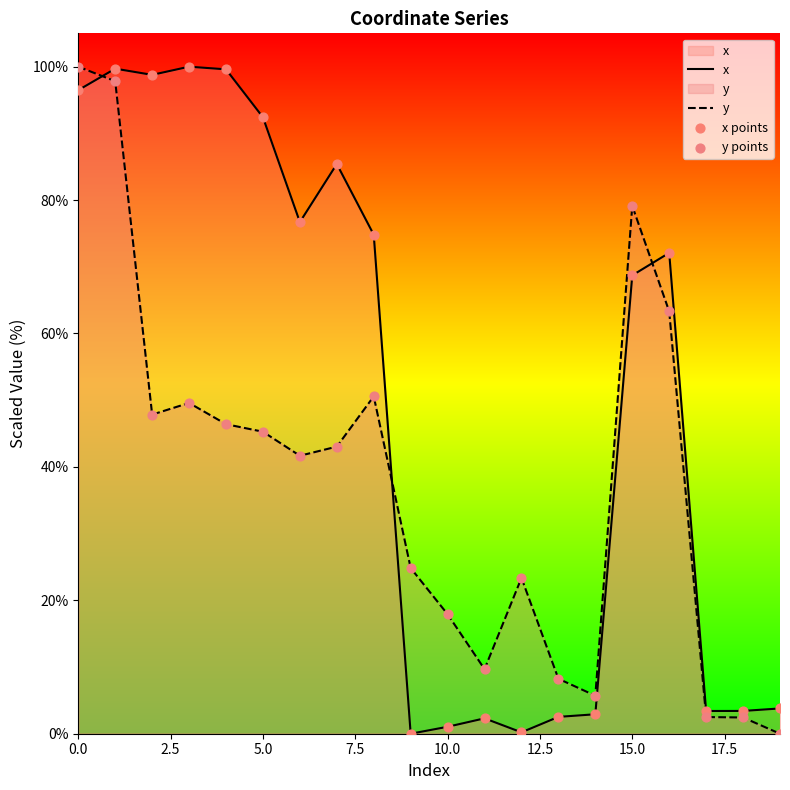

What are all the series names shown in the legend?

x, y, x points, y points